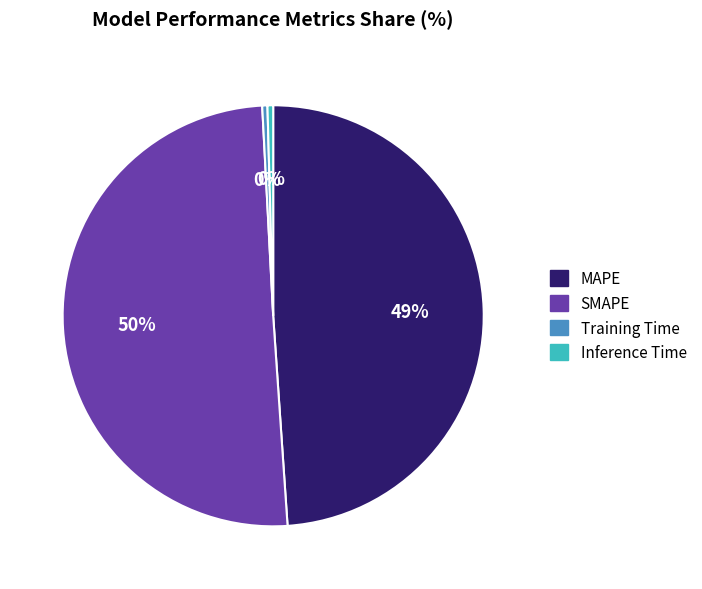

The MAPE slice represents 49% of the pie. True or false?

True